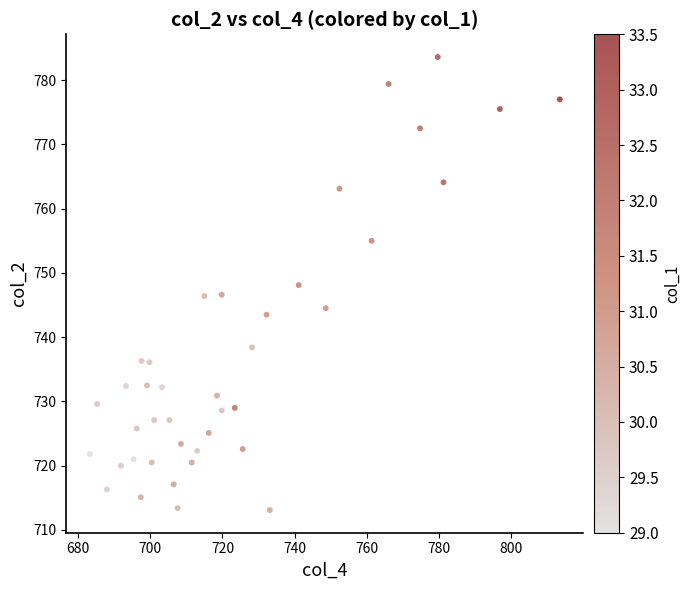

What is the range of X values (max minus min)?

130.1